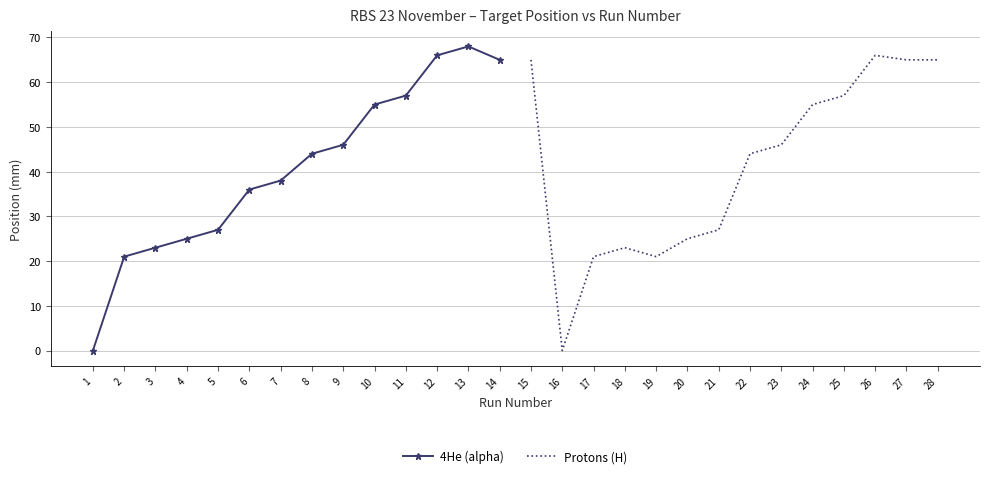

How many distinct data groups are displayed?

2